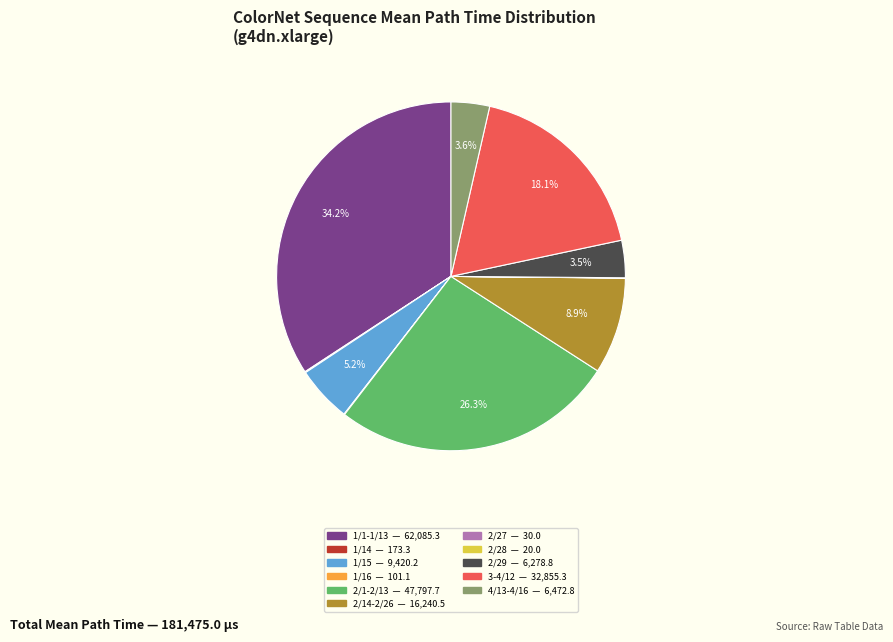

What percentage is NOT represented by 2/29?

96.5%